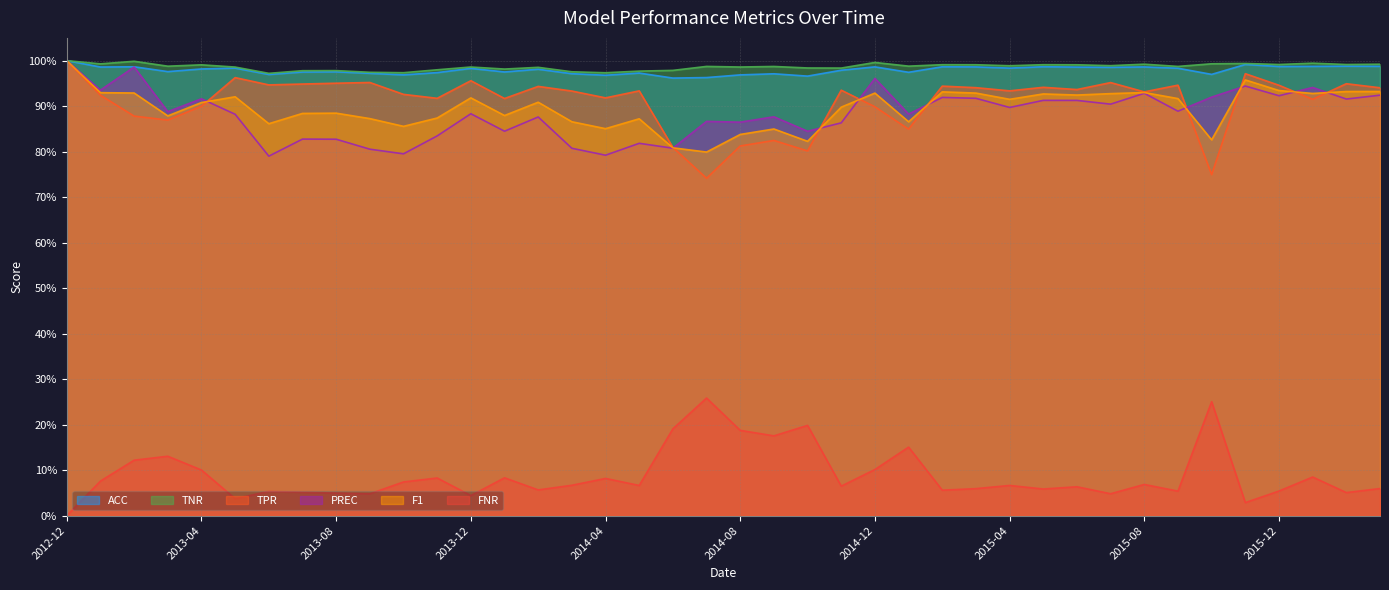

What is the label of the 19th point from the right?

2014-09